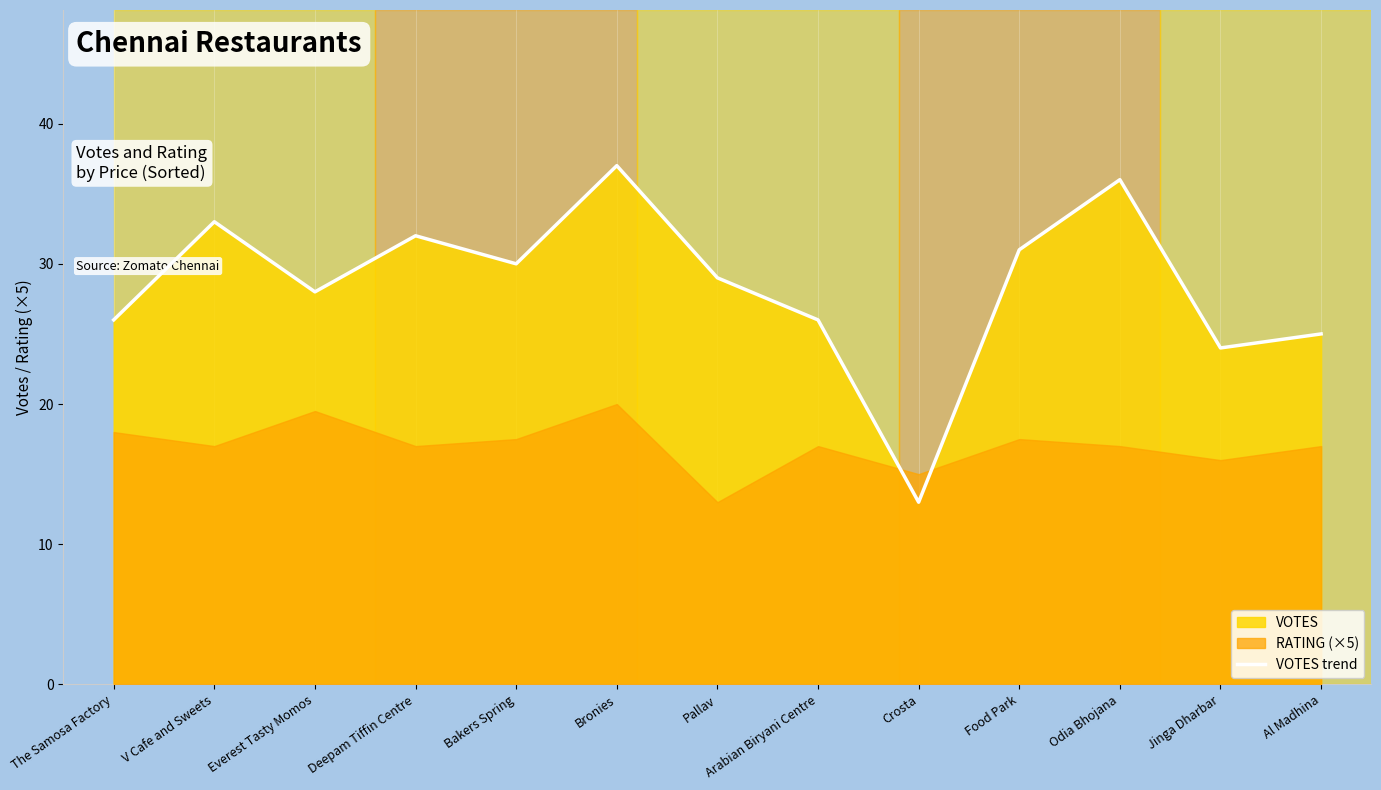

At which category does the data reach its first local peak?

V Cafe and Sweets